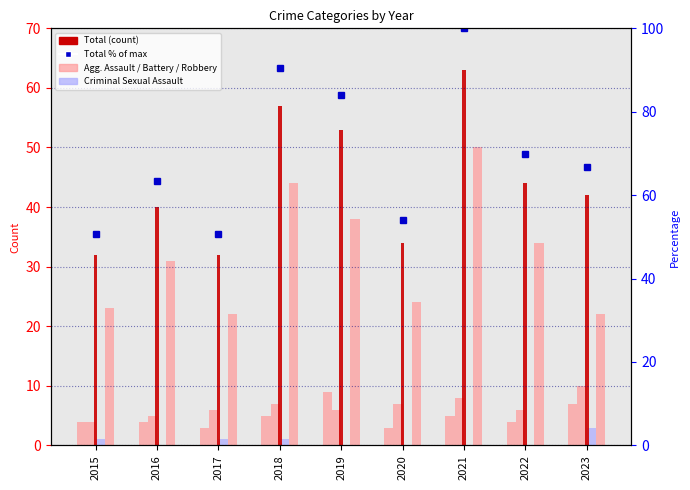

What is the sum of the Robbery values at 2018 and 2022?

78.0